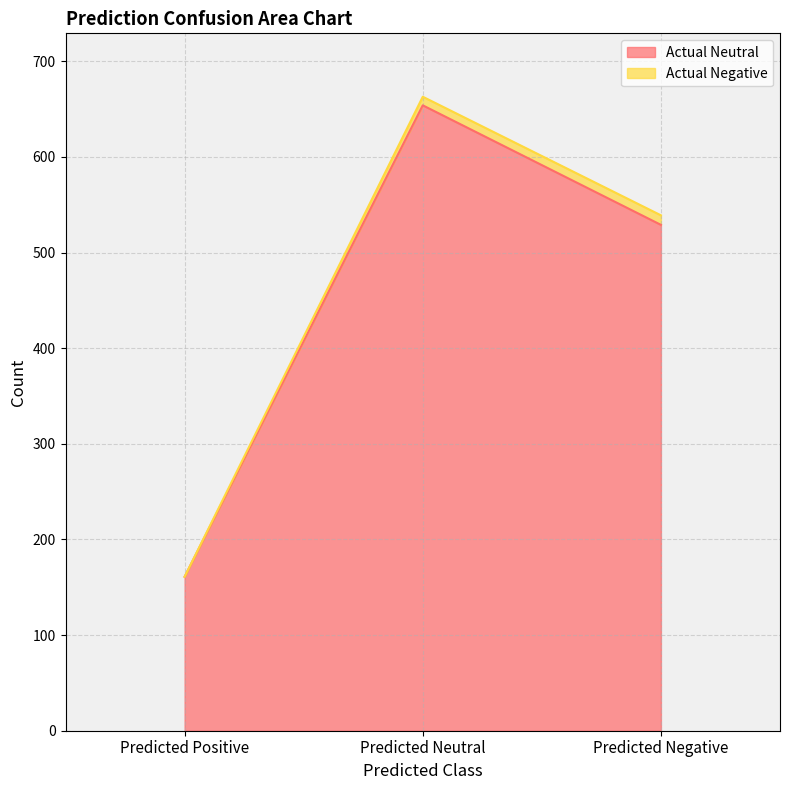

List the labels in order of value, largest first.

Predicted Neutral, Predicted Negative, Predicted Positive